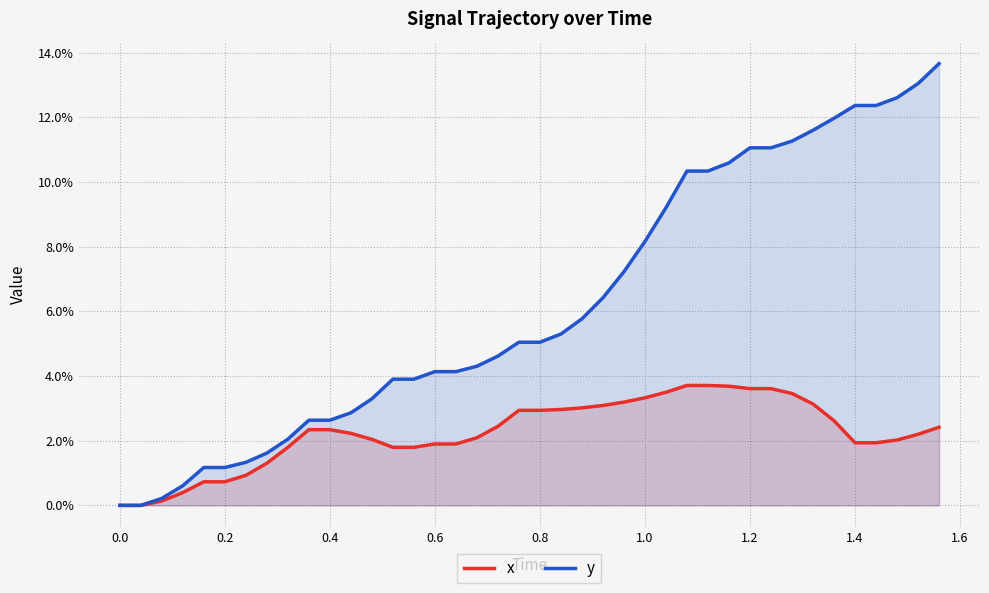

Does the chart display data point markers on the line(s)?

No